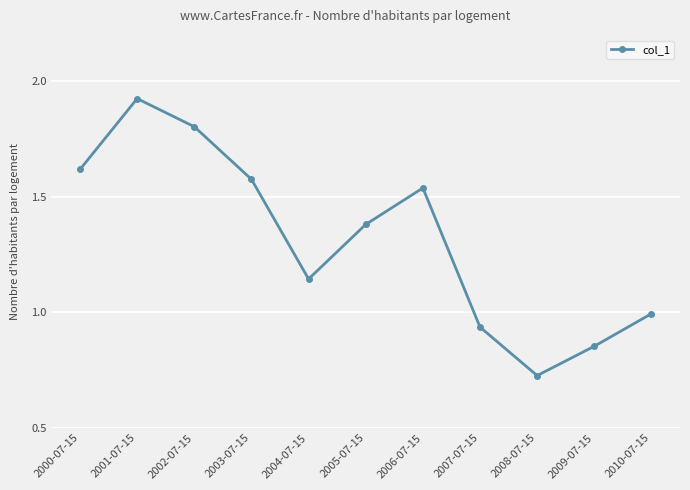

True or false: the data shows 0.6 at 2007-07-15.

False